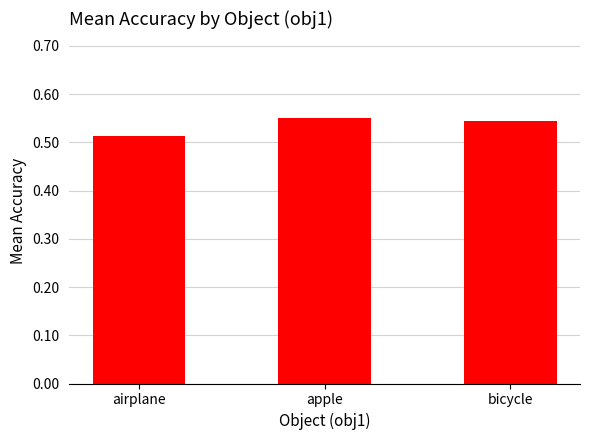

What is the sum of all values?

1.6